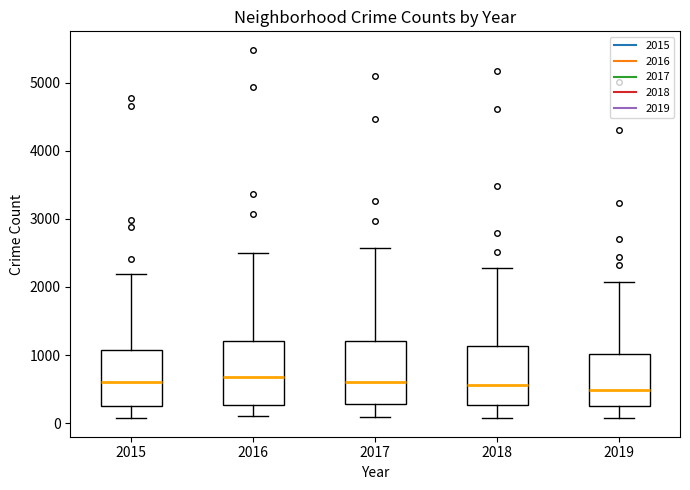

Reading left to right, read every box against the y-axis: the position of its median line, the range the box covers, and the ends of its whiskers. The values are not printed on the chart, so give them approximately, as read against the axis.

2015: median 600, box 300 to 1100, whiskers 100 to 2200
2016: median 700, box 300 to 1200, whiskers 100 to 2500
2017: median 600, box 300 to 1200, whiskers 100 to 2600
2018: median 600, box 300 to 1100, whiskers 100 to 2300
2019: median 500, box 300 to 1000, whiskers 100 to 2100